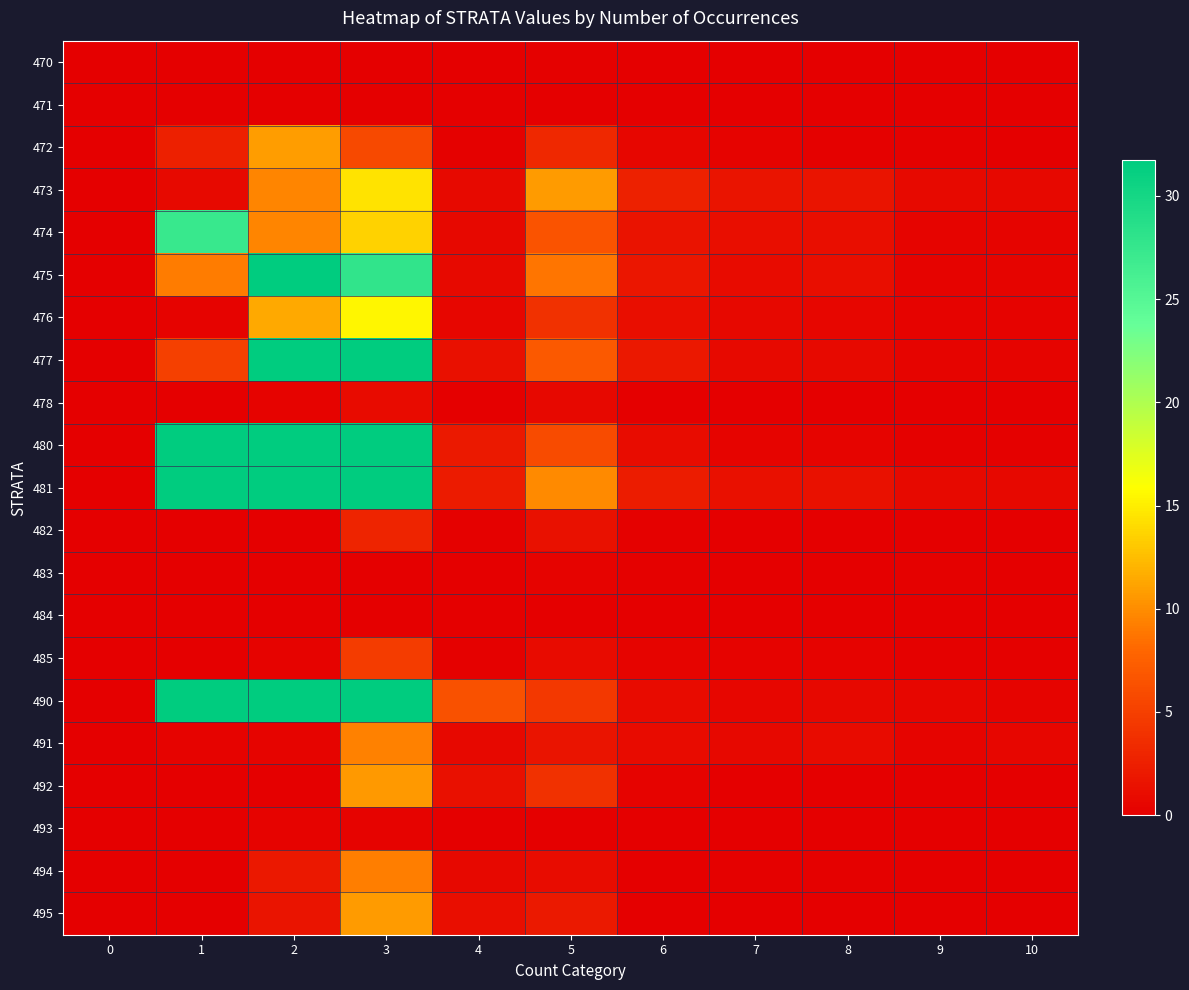

Reading left to right, transcribe all the data shown in this chart.

470: 0=0.0	1=0.0	2=0.0	3=0.0	4=0.0	5=0.2	6=0.1	7=0.0	8=0.0	9=0.0	10=0.0
471: 0=0.0	1=0.0	2=0.0	3=0.0	4=0.0	5=0.0	6=0.0	7=0.0	8=0.0	9=0.0	10=0.0
472: 0=0.0	1=2.6	2=10.9	3=5.8	4=0.2	5=3.2	6=0.5	7=0.3	8=0.2	9=0.2	10=0.1
473: 0=0.0	1=0.9	2=9.7	3=14.4	4=0.8	5=10.7	6=2.6	7=1.6	8=1.7	9=0.8	10=0.7
474: 0=0.0	1=27.3	2=9.6	3=13.6	4=0.7	5=6.5	6=1.6	7=1.1	8=1.2	9=0.4	10=0.5
475: 0=0.0	1=9.1	2=36.4	3=27.8	4=0.8	5=8.7	6=1.8	7=0.9	8=1.2	9=0.4	10=0.5
476: 0=0.0	1=0.3	2=11.5	3=15.4	4=0.5	5=3.9	6=1.1	7=0.6	8=0.5	9=0.3	10=0.3
477: 0=0.0	1=5.1	2=41.1	3=50.8	4=1.3	5=7.1	6=1.9	7=0.8	8=0.8	9=0.4	10=0.4
478: 0=0.0	1=0.0	2=0.3	3=1.0	4=0.0	5=0.7	6=0.1	7=0.0	8=0.0	9=0.0	10=0.0
480: 0=0.0	1=35.6	2=84.7	3=89.7	4=2.0	5=5.9	6=1.1	7=0.5	8=0.5	9=0.1	10=0.1
481: 0=0.0	1=52.0	2=75.5	3=83.7	4=2.1	5=9.9	6=2.3	7=1.3	8=1.4	9=0.9	10=0.6
482: 0=0.0	1=0.0	2=0.0	3=3.0	4=0.2	5=1.4	6=0.2	7=0.0	8=0.0	9=0.0	10=0.0
483: 0=0.0	1=0.0	2=0.0	3=0.0	4=0.0	5=0.3	6=0.2	7=0.1	8=0.1	9=0.2	10=0.1
484: 0=0.0	1=0.0	2=0.0	3=0.0	4=0.0	5=0.1	6=0.1	7=0.0	8=0.0	9=0.1	10=0.0
485: 0=0.0	1=0.0	2=0.3	3=4.7	4=0.2	5=0.9	6=0.4	7=0.3	8=0.3	9=0.1	10=0.2
490: 0=0.0	1=35.7	2=48.9	3=171.4	4=6.3	5=4.5	6=1.0	7=0.5	8=0.7	9=0.5	10=0.4
491: 0=0.0	1=0.3	2=0.4	3=9.4	4=0.7	5=1.7	6=0.9	7=0.7	8=0.9	9=0.4	10=0.5
492: 0=0.0	1=0.0	2=0.0	3=10.6	4=1.3	5=4.0	6=0.3	7=0.1	8=0.1	9=0.1	10=0.1
493: 0=0.0	1=0.0	2=0.3	3=0.3	4=0.0	5=0.0	6=0.0	7=0.0	8=0.0	9=0.0	10=0.0
494: 0=0.0	1=0.0	2=1.9	3=9.2	4=0.7	5=1.1	6=0.1	7=0.1	8=0.1	9=0.1	10=0.1
495: 0=0.0	1=0.0	2=1.7	3=10.8	4=1.2	5=2.1	6=0.0	7=0.0	8=0.0	9=0.0	10=0.0